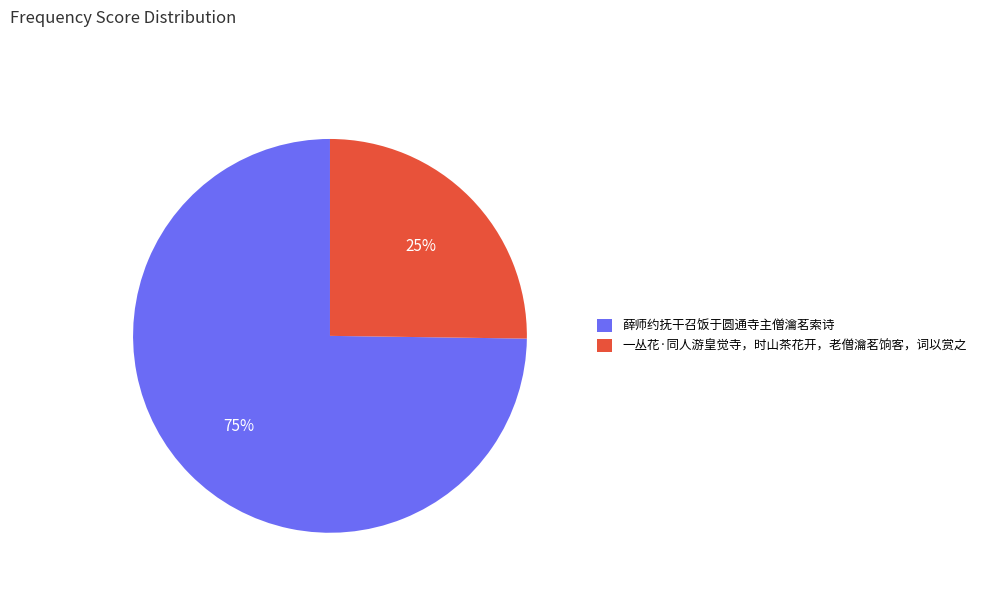

How many slices are in this pie chart?

2